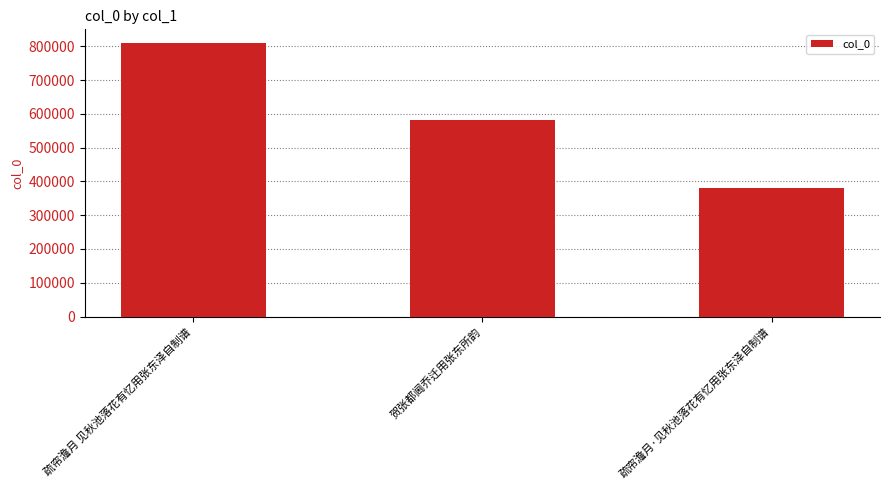

What is the label of the 2nd bar from the left?

贺张都阃乔迁用张东所韵